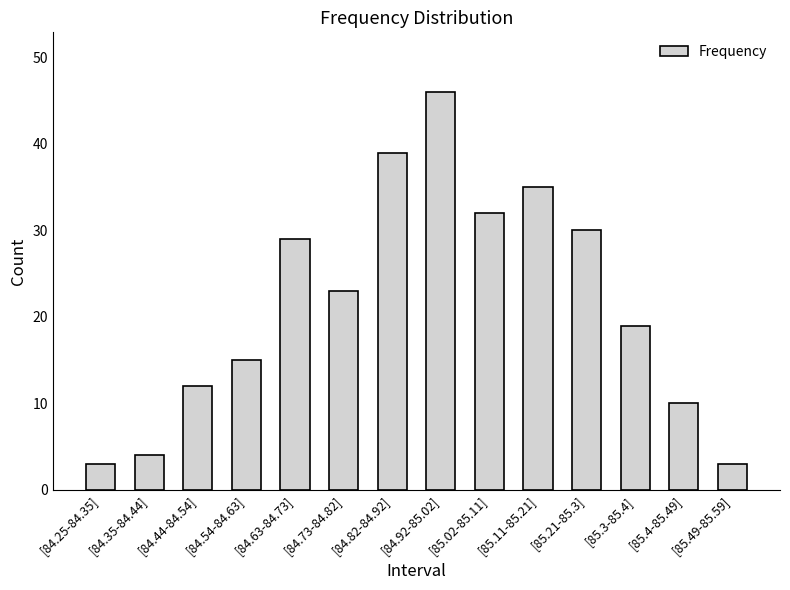

What is the average value?

21